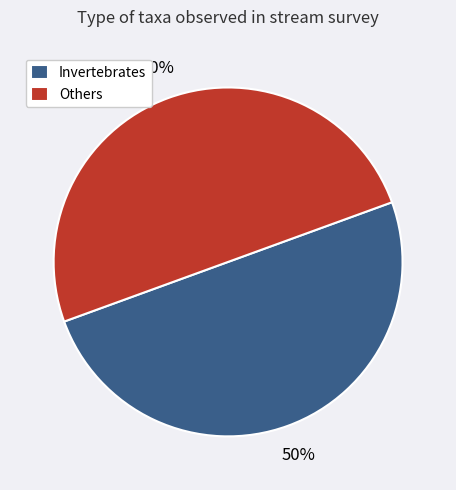

What is the ratio of the value at Invertebrates to the value at Others?

1.0